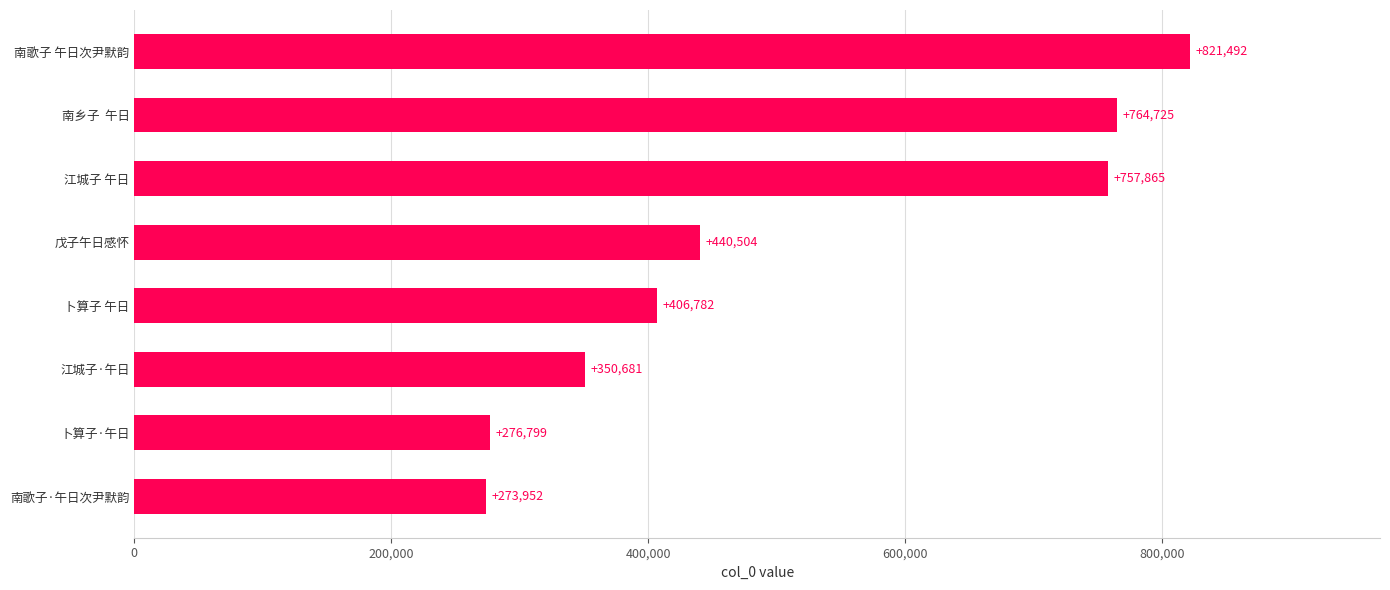

Count the number of data series in this chart.

1